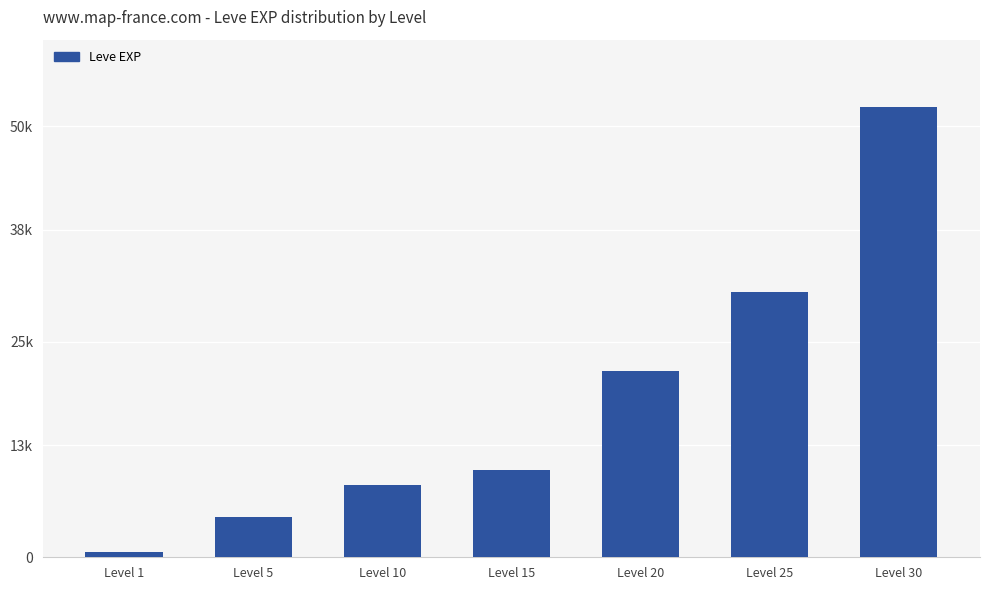

What is the change in value from Level 1 to Level 20?

+20970